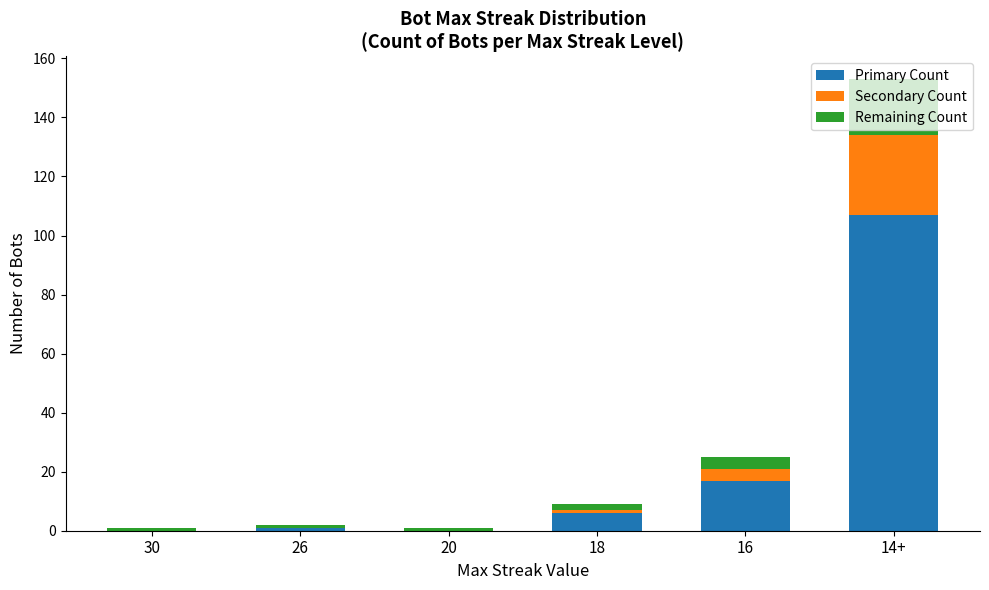

Which category has the highest value in the Primary Count series?

14+